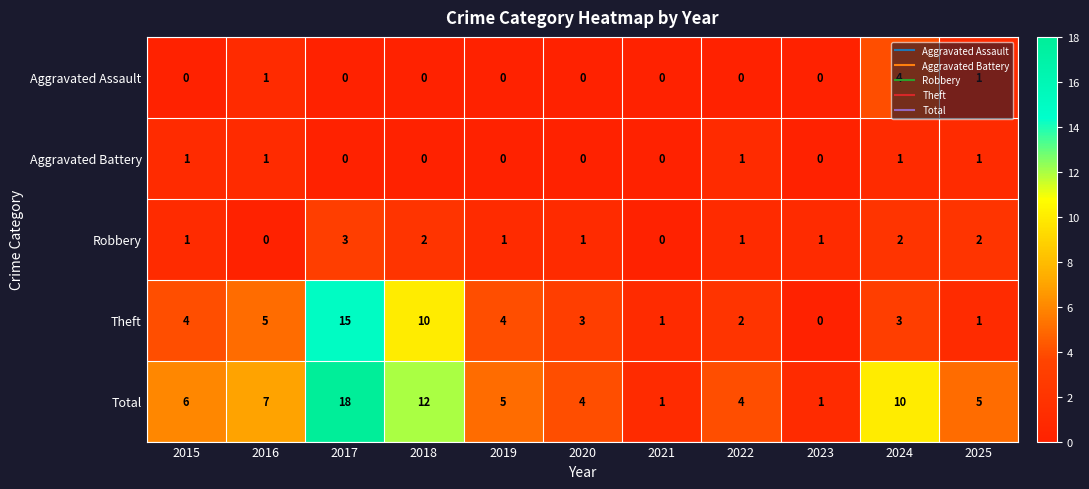

Rank the series by their maximum value, from highest to lowest.

Total, Theft, Aggravated Assault, Robbery, Aggravated Battery